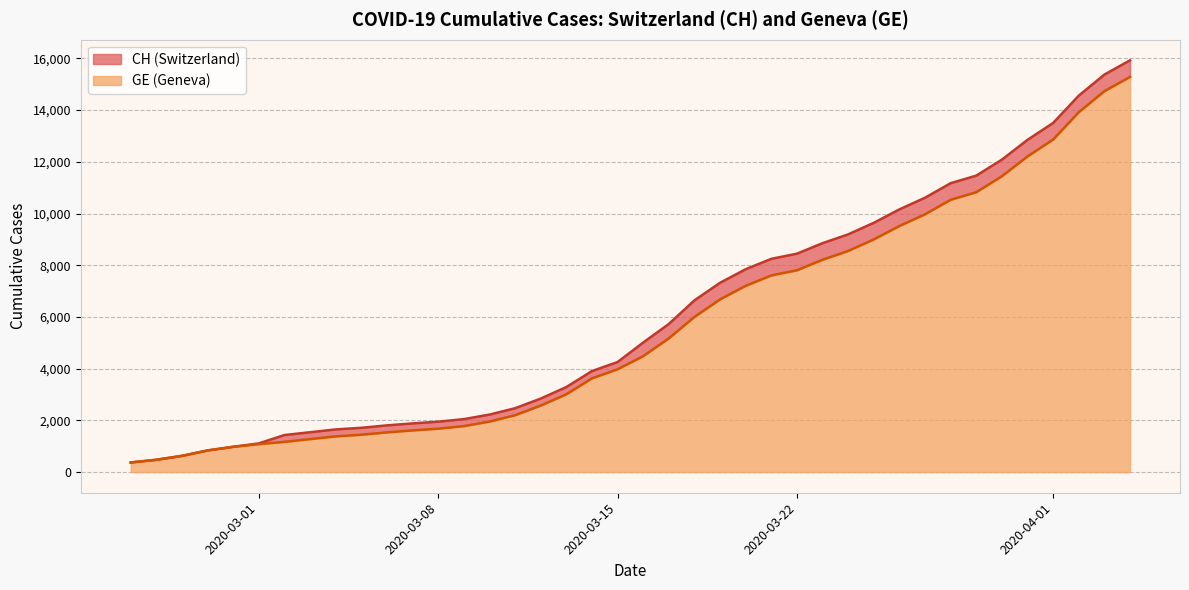

The CH series shows 1952 at 2020-03-08. True or false?

True